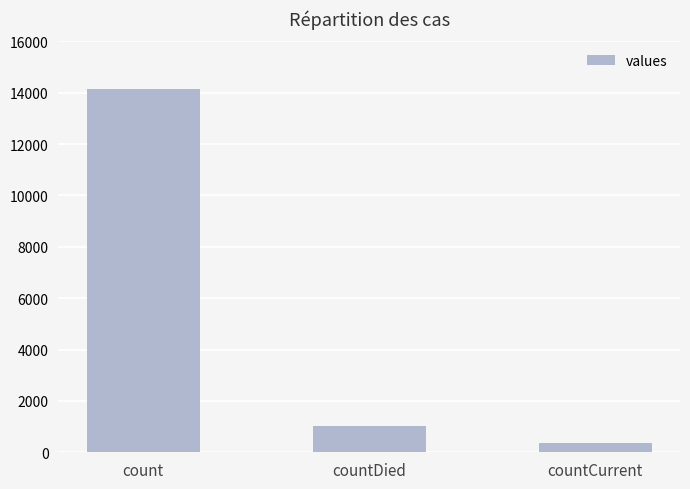

Reading right to left, what are all the values shown in this chart?

360	1010	14151